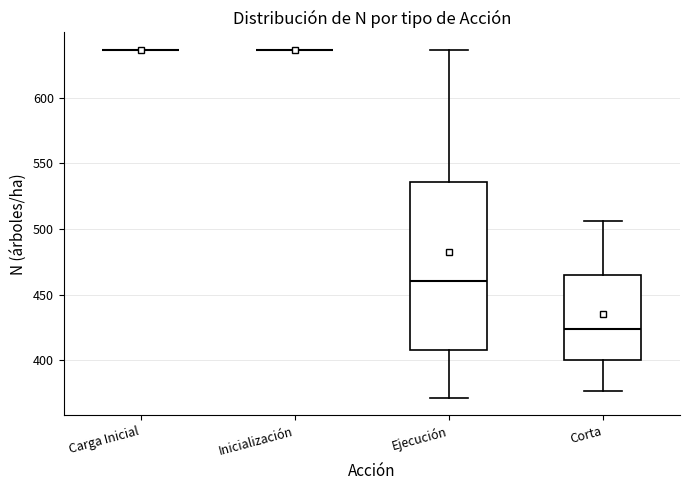

Reading left to right, transcribe this box plot: for each box, give where its median line is, the range the box spans, and where its two whiskers end, as read against the y-axis. The values are not printed on the chart, so give them approximately, as read against the axis.

Carga Inicial: box collapsed to a line at 635, whiskers 635 to 635
Inicialización: box collapsed to a line at 635, whiskers 635 to 635
Ejecución: median 460, box 405 to 535, whiskers 370 to 635
Corta: median 425, box 400 to 465, whiskers 375 to 505